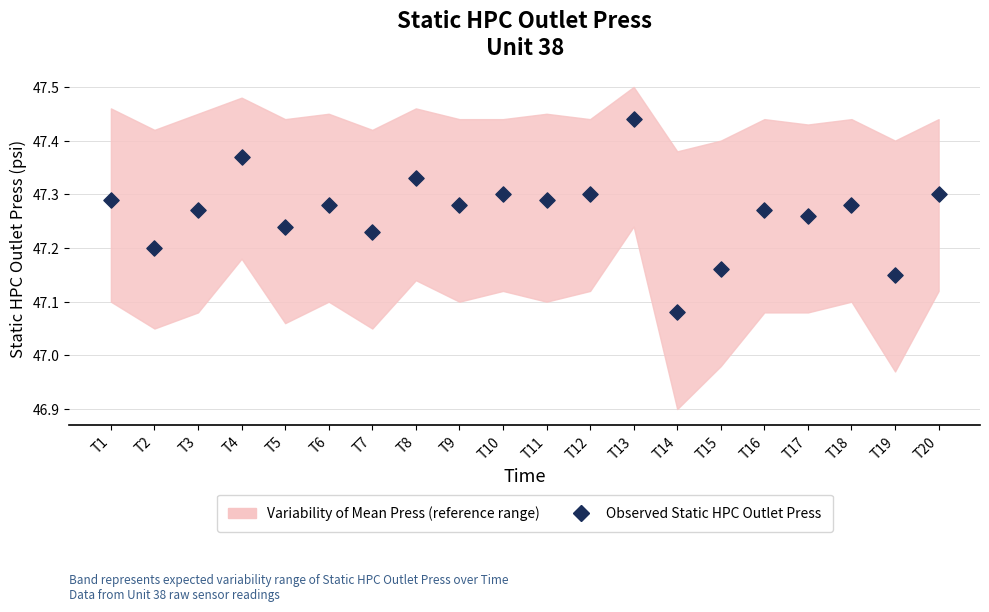

What is the range of X values (max minus min)?

19.0